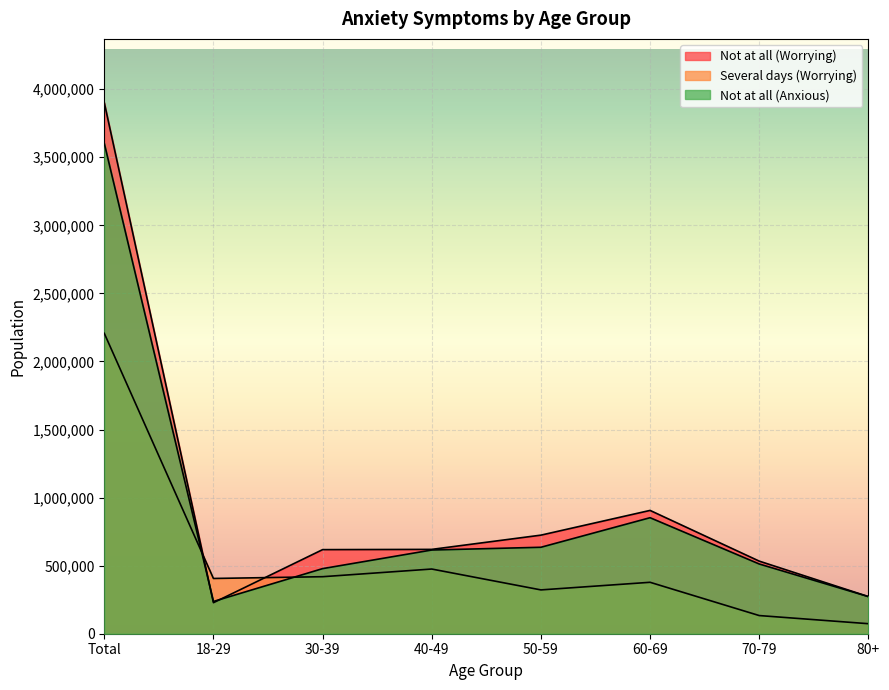

How many intersections are there between Not at all (Anxious) and Not at all (Worrying)?

2